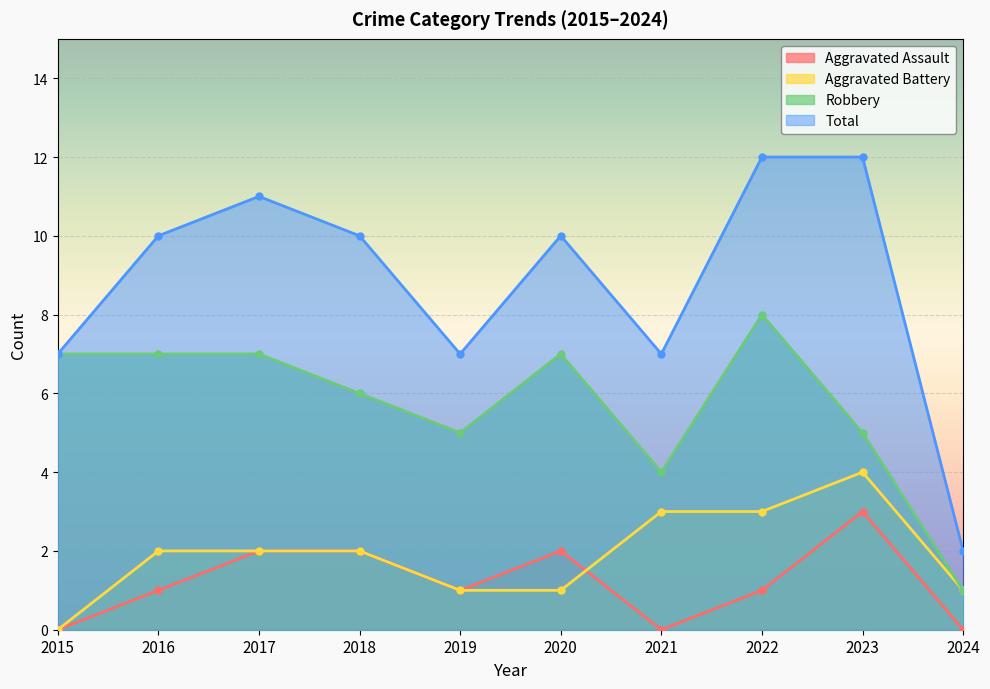

Where does the Aggravated Battery series first go above 2?

2021